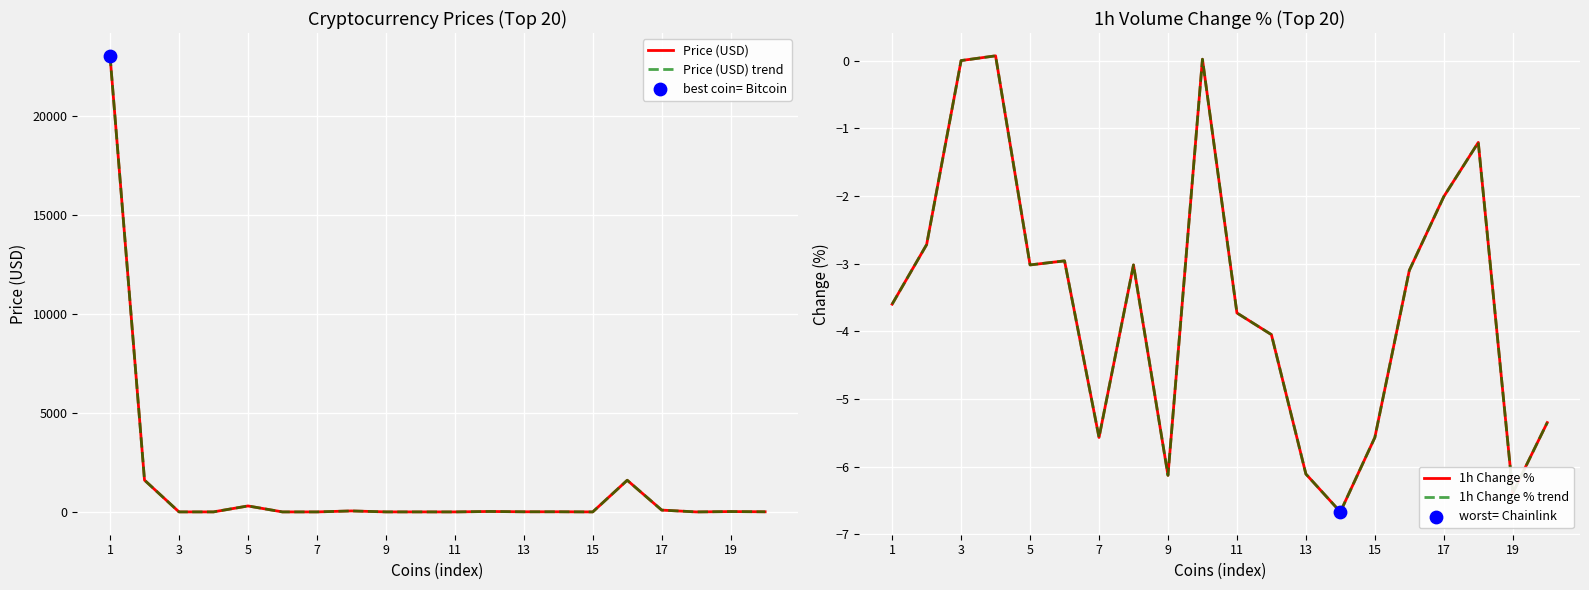

At how many categories does at least one series exceed 8244?

1